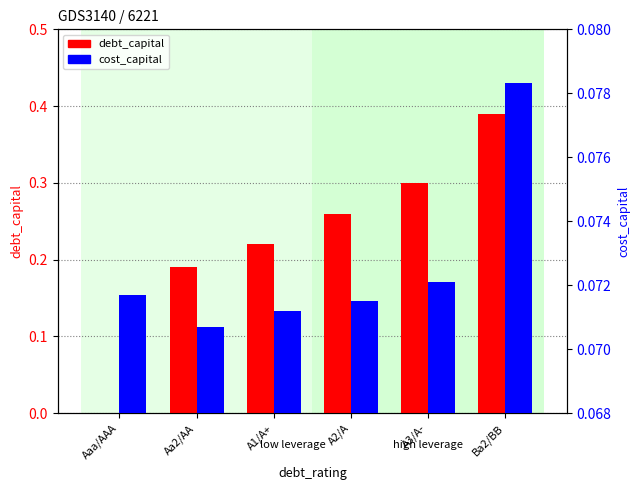

Which series has the widest spread of values?

debt_capital